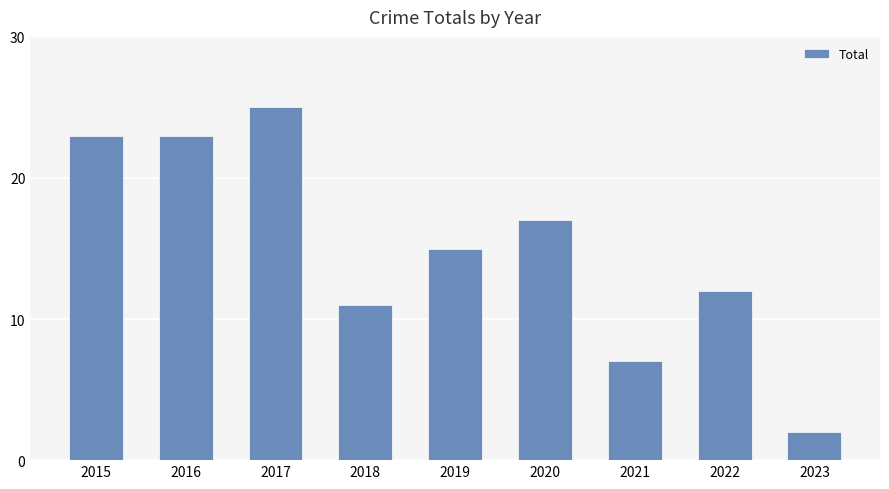

The value at 2016 is 23. True or false?

True